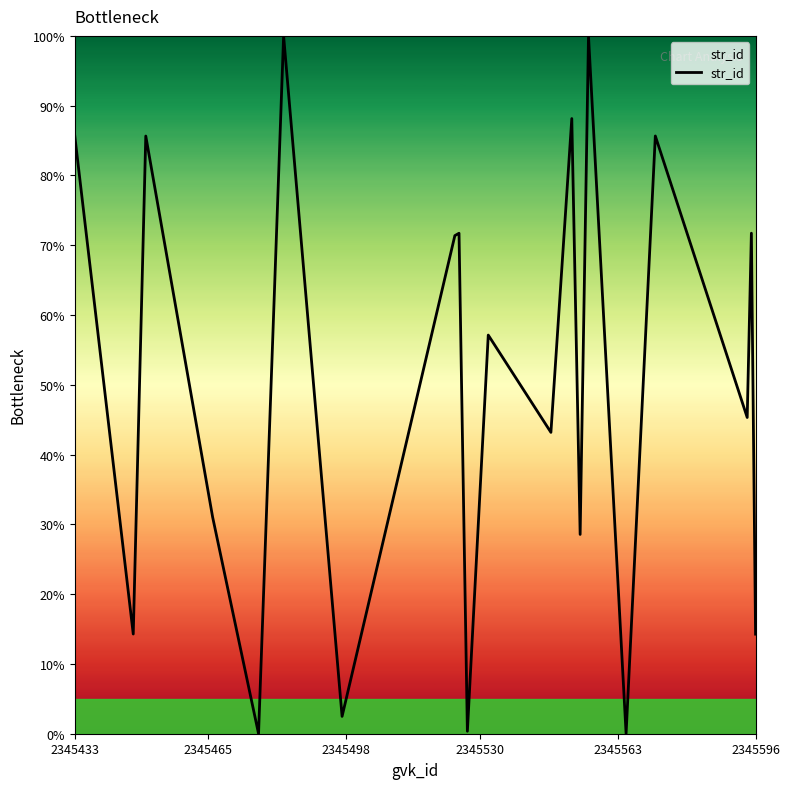

What is the difference between the maximum and minimum values?

100.0